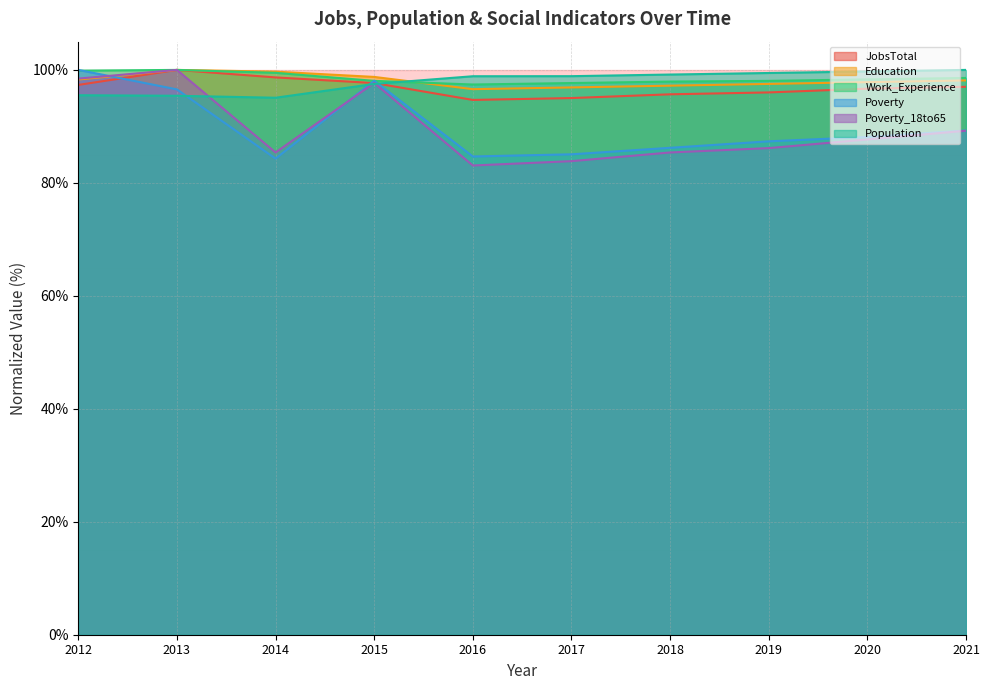

Is it true that Poverty equals 67.5 at 2013?

False